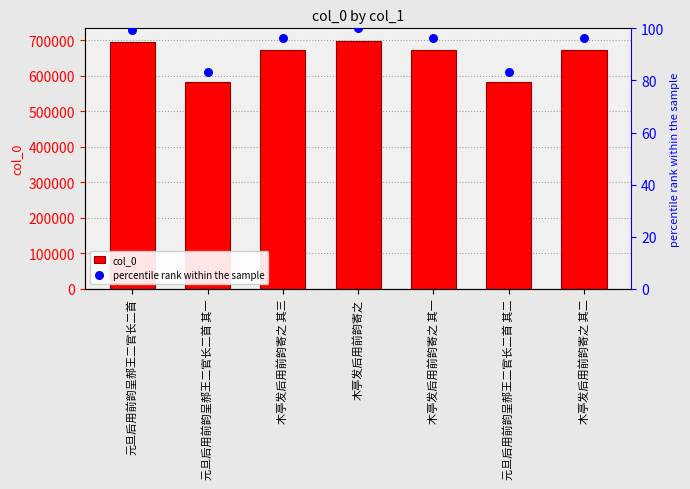

At how many categories does at least one series exceed 188912?

7